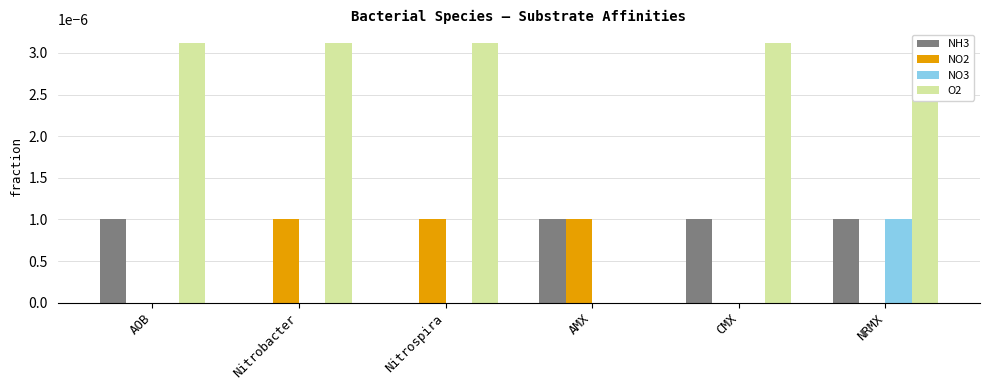

At which label does NO2 reach its peak?

Nitrobacter